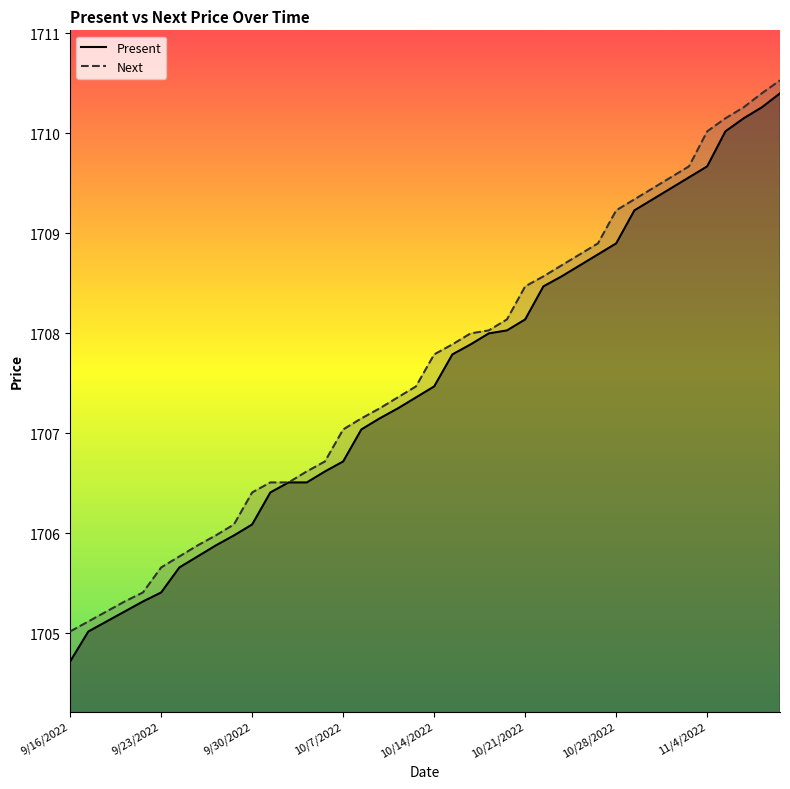

Between 10/21/2022 and 10/25/2022, which series saw the biggest shift?

Present